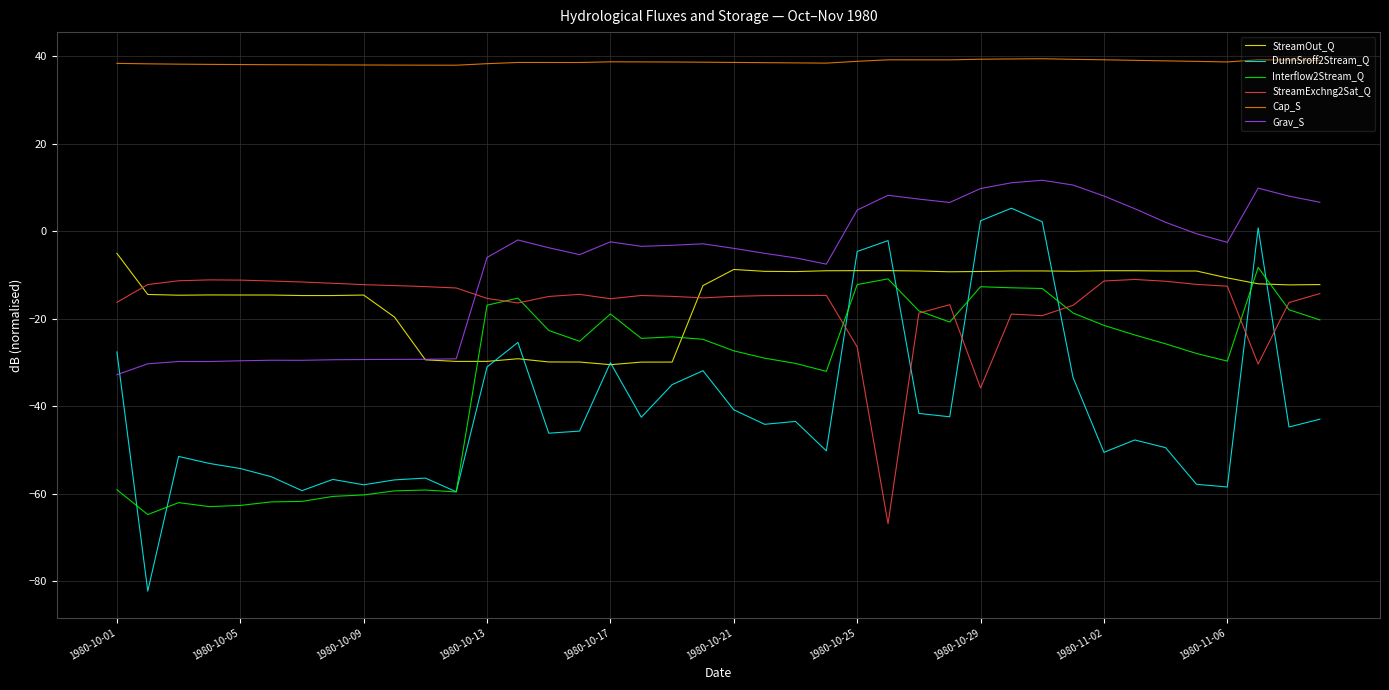

What is the smallest value displayed?

-82.2